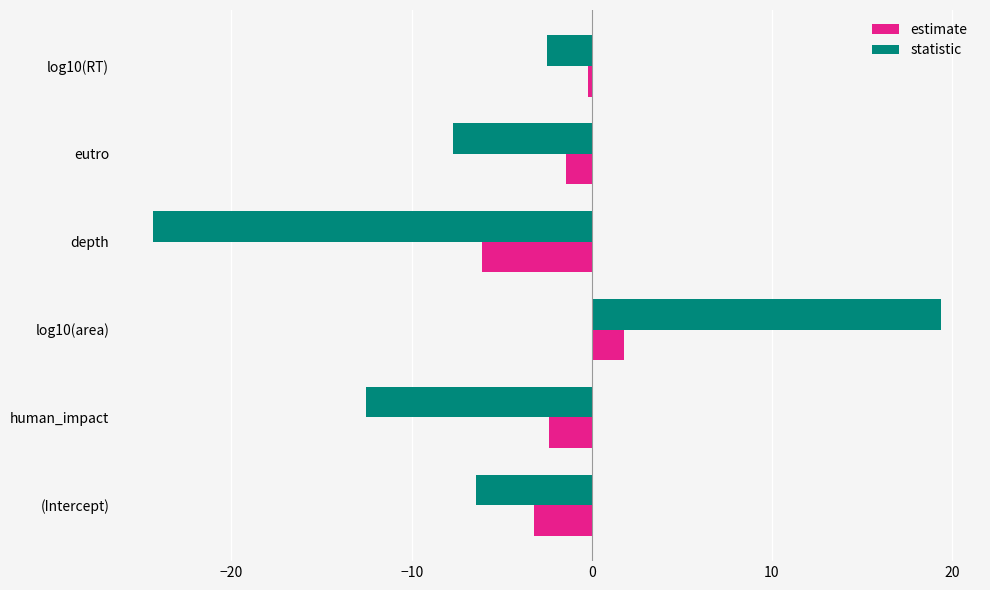

Which series has the largest range (max minus min)?

statistic